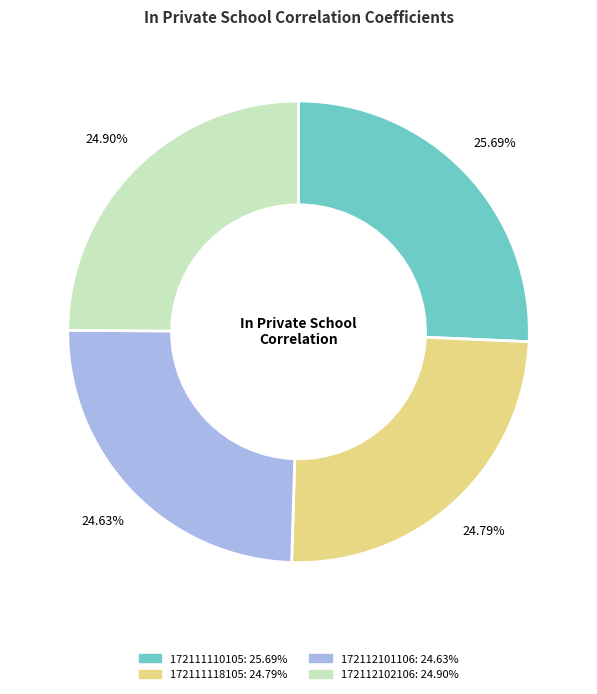

To the nearest percent, what is the difference between the 172111110105 and 172112102106 slice percentages?

1%